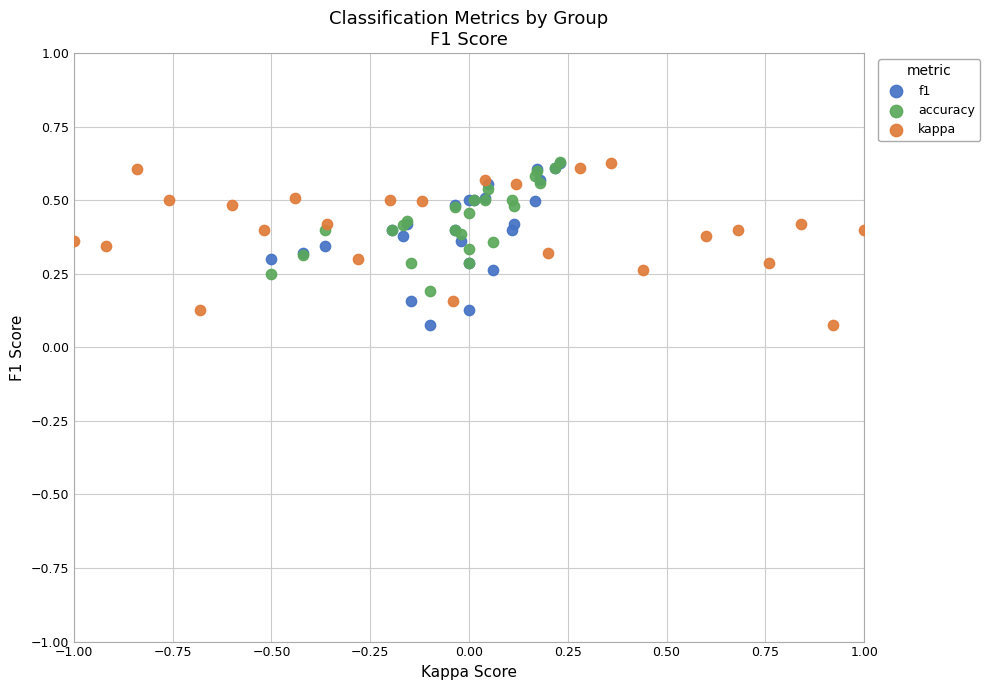

What are all the series names shown in the legend?

f1, accuracy, kappa